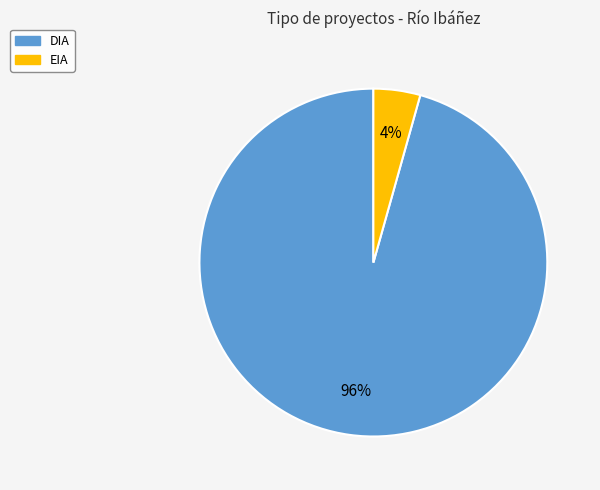

Is the sum of EIA and DIA greater than half?

Yes